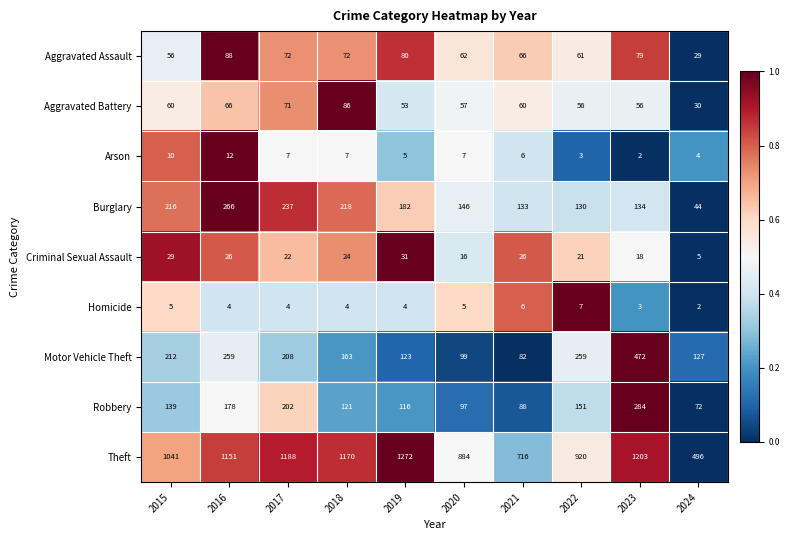

At how many categories does at least one series exceed 878?

8